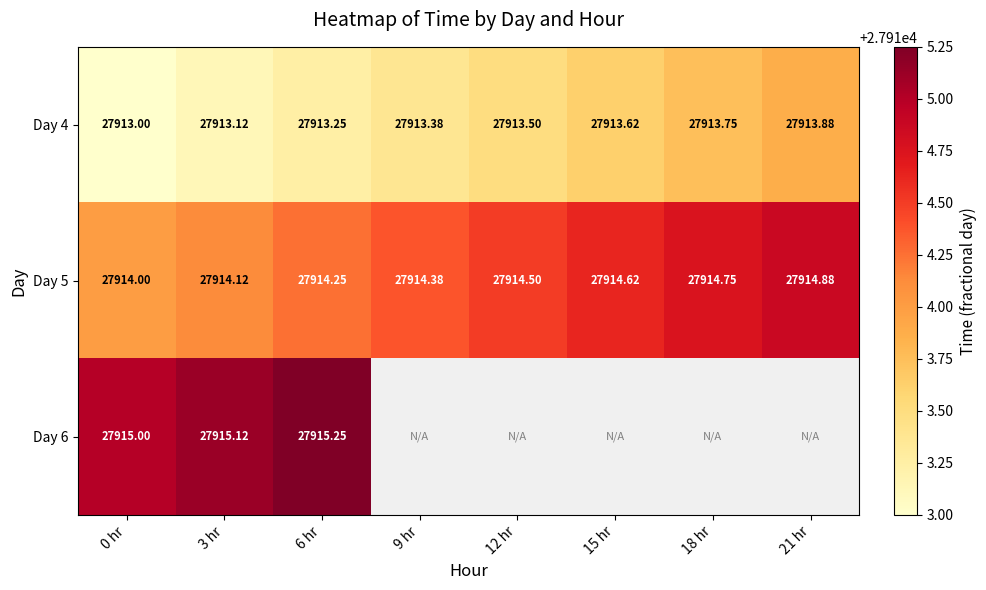

Count the number of categories in the chart.

8